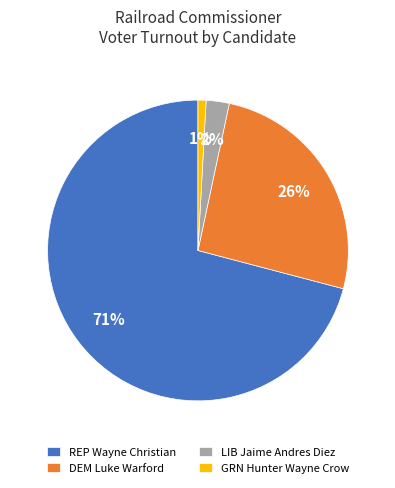

Rank the categories by value from highest to lowest.

REP Wayne Christian, DEM Luke Warford, LIB Jaime Andres Diez, GRN Hunter Wayne Crow